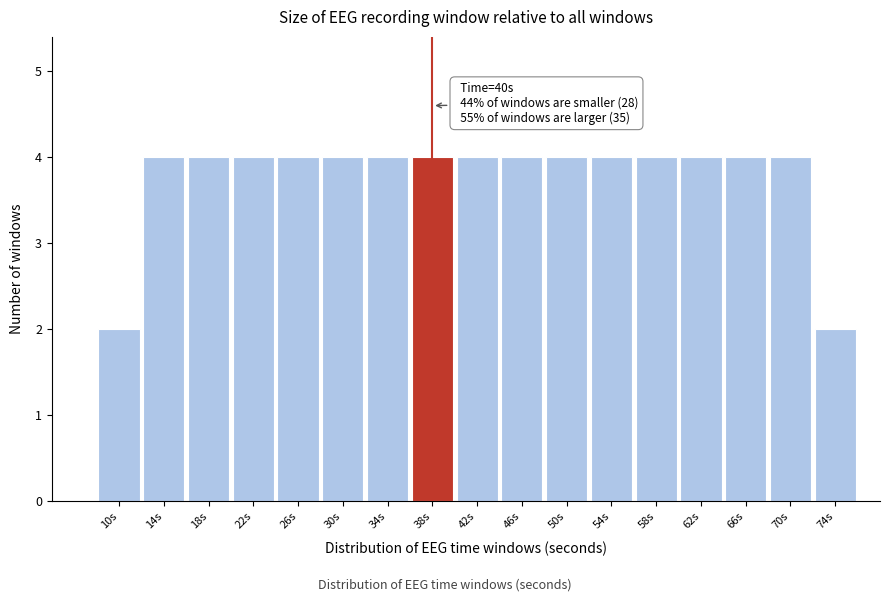

Reading left to right, transcribe all the data shown in this chart.

10s=2	14s=4	18s=4	22s=4	26s=4	30s=4	34s=4	38s=4	42s=4	46s=4	50s=4	54s=4	58s=4	62s=4	66s=4	70s=4	74s=2